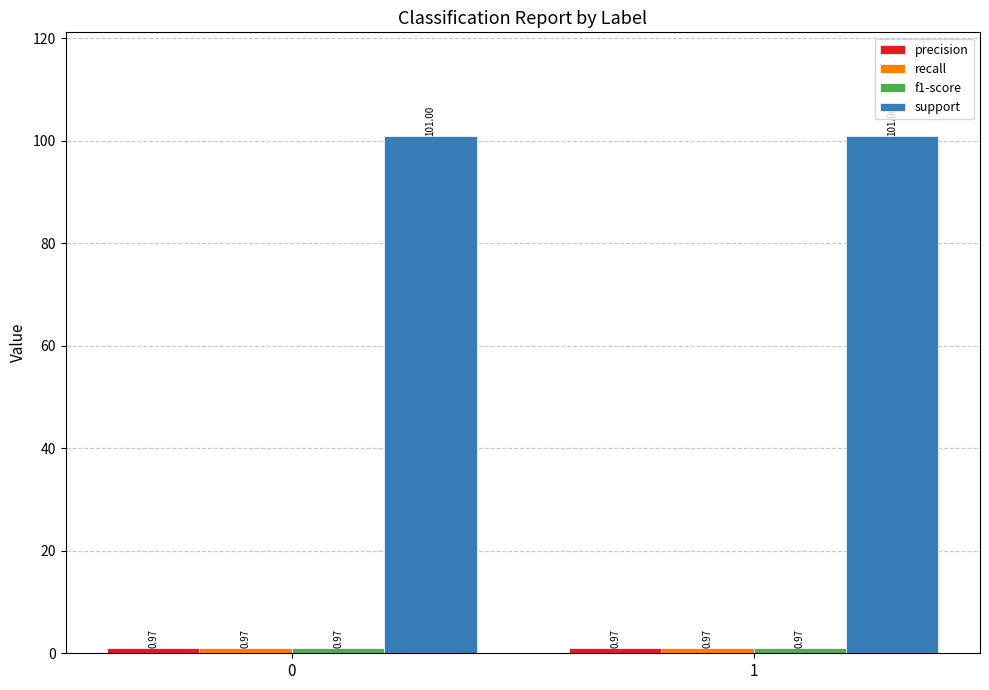

What is the sum of the support values at 0 and 1?

202.0